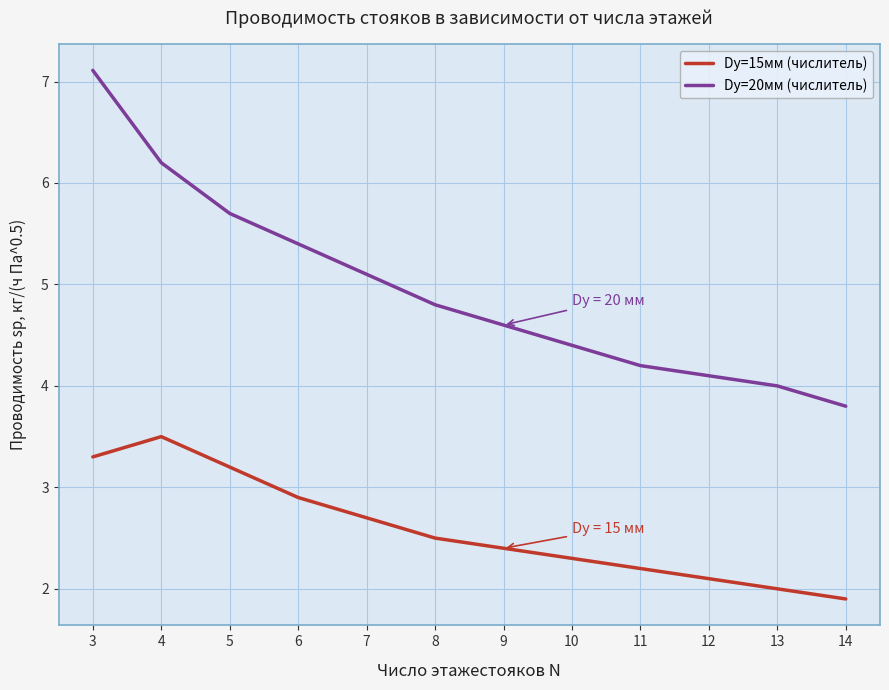

List the series in order of their peak value, lowest first.

Dу=15мм (числитель), Dу=20мм (числитель)